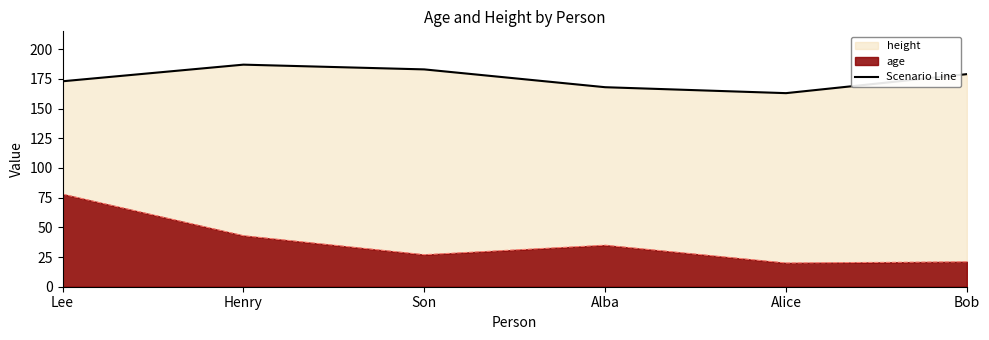

Rank the categories by value from lowest to highest.

Alice, Alba, Lee, Bob, Son, Henry